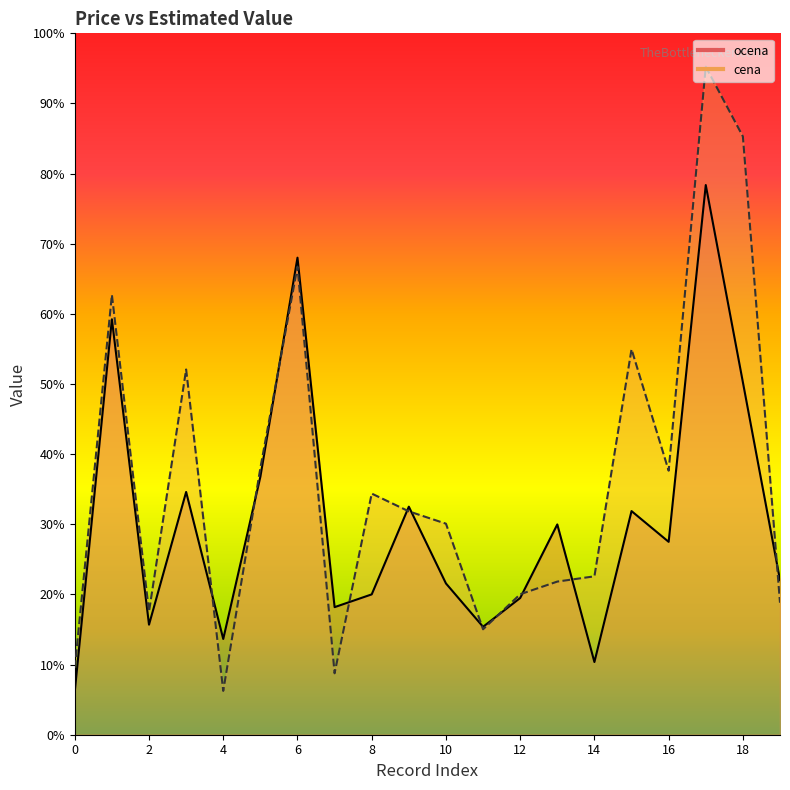

Read the ocena value at 1.

23601.5